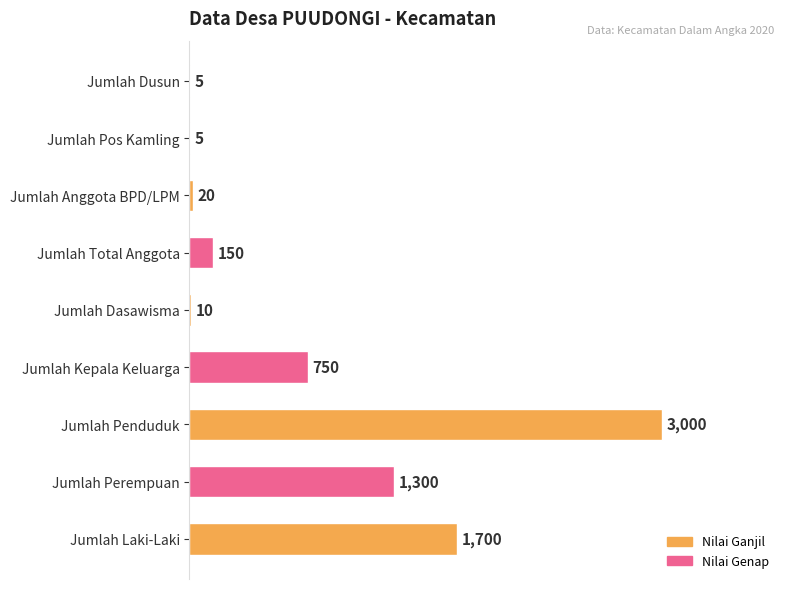

Reading top to bottom, list all the values displayed in this chart.

Jumlah Dusun=5	Jumlah Pos Kamling=5	Jumlah Anggota BPD/LPM=20	Jumlah Total Anggota=150	Jumlah Dasawisma=10	Jumlah Kepala Keluarga=750	Jumlah Penduduk=3000	Jumlah Perempuan=1300	Jumlah Laki-Laki=1700